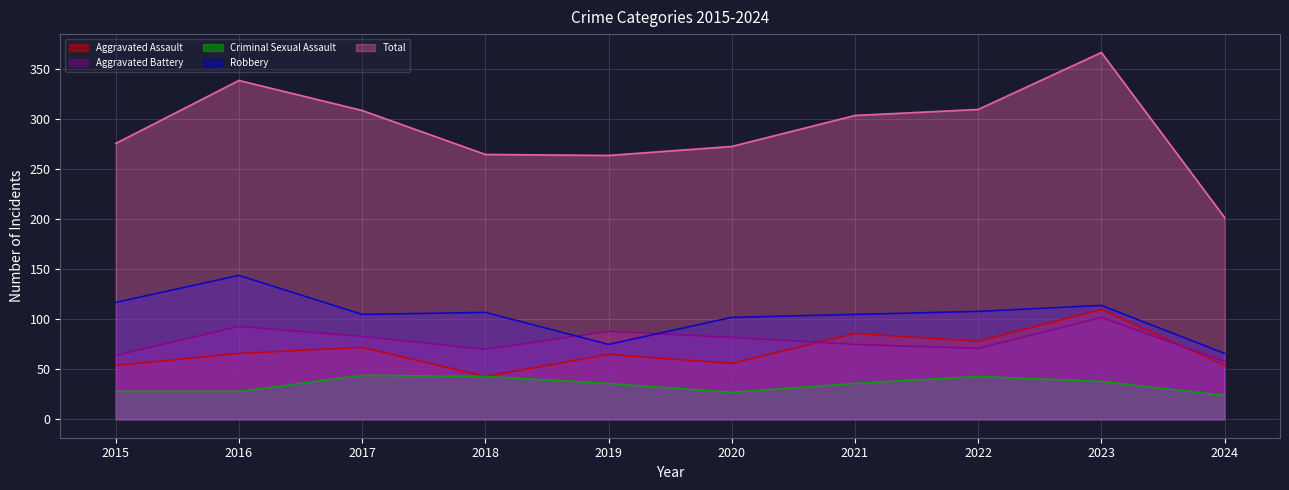

List the labels in order of Aggravated Assault value, smallest first.

2018, 2015, 2024, 2020, 2019, 2016, 2017, 2022, 2021, 2023